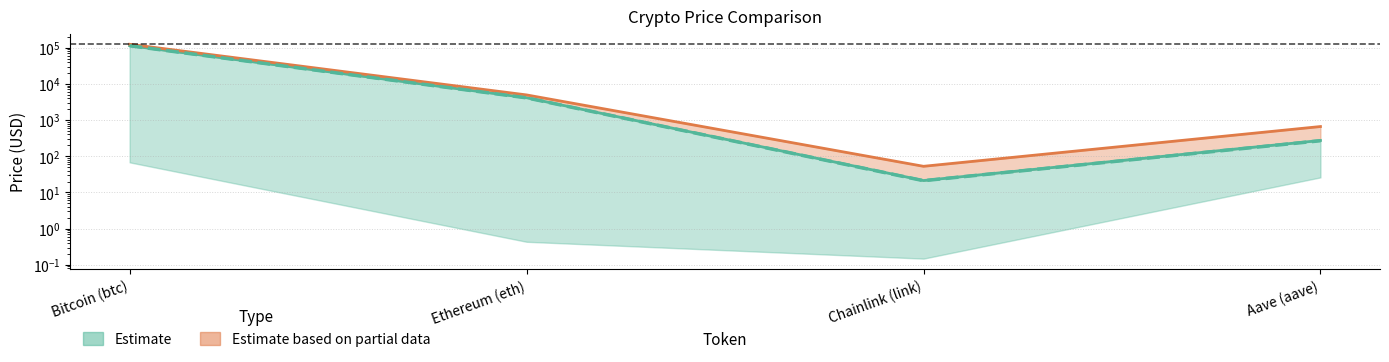

True or false: price has more than 0 interior local peaks.

False